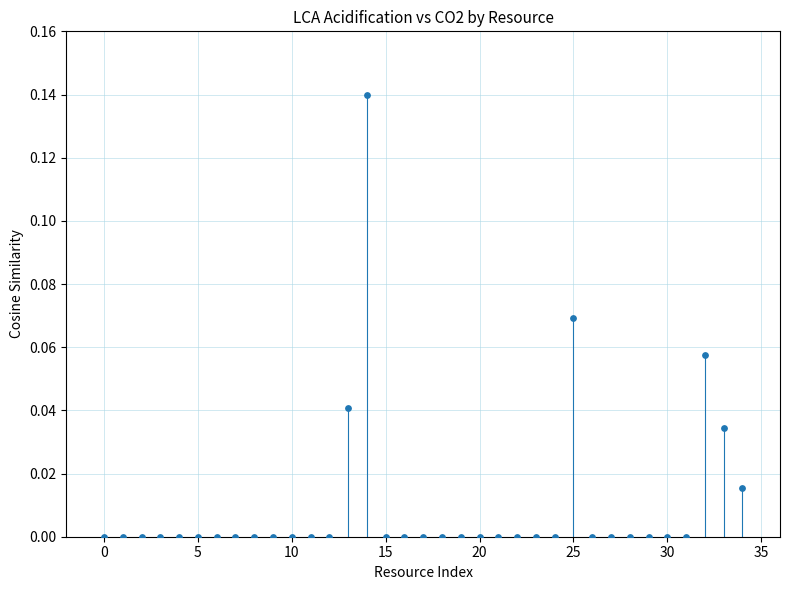

Count the number of points in this scatter plot.

35